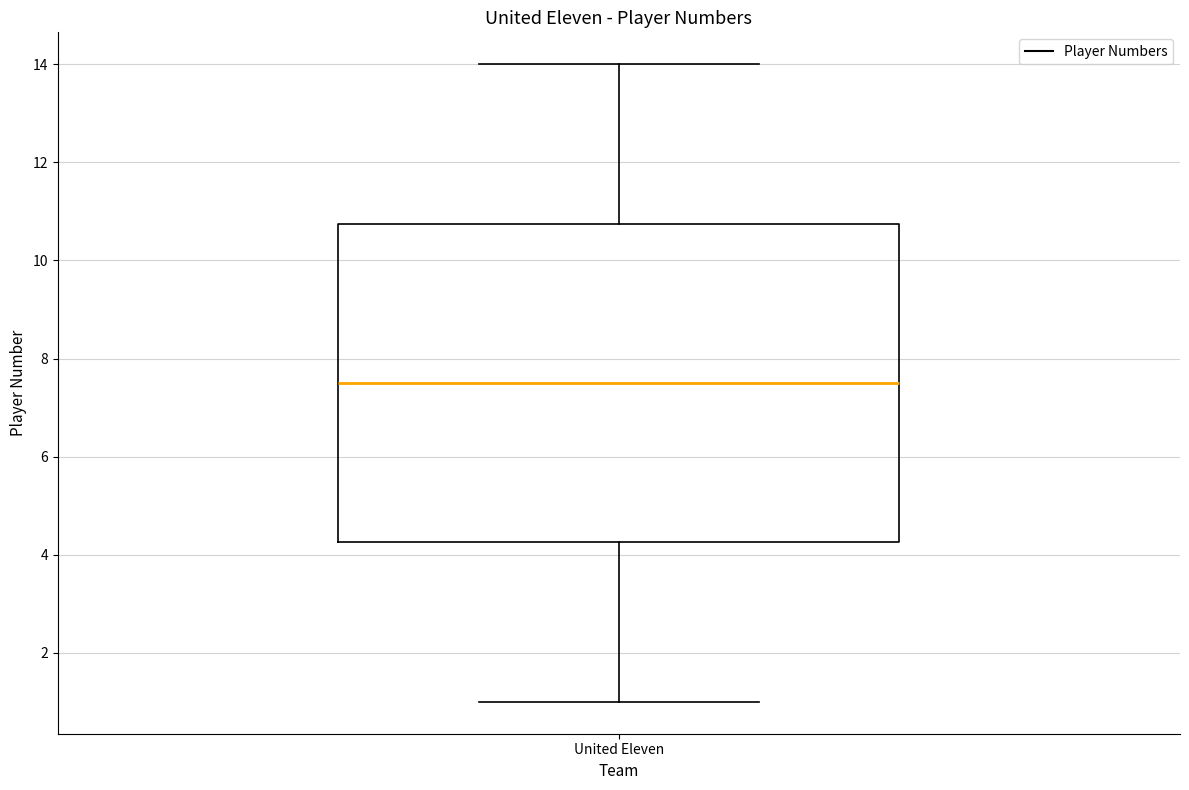

Transcribe this box plot: give where the median line is, the range the box spans, and where the two whiskers end, as read against the y-axis. The values are not printed on the chart, so give them approximately, as read against the axis.

median 7.6, box 4.2 to 10.8, whiskers 1.0 to 14.0